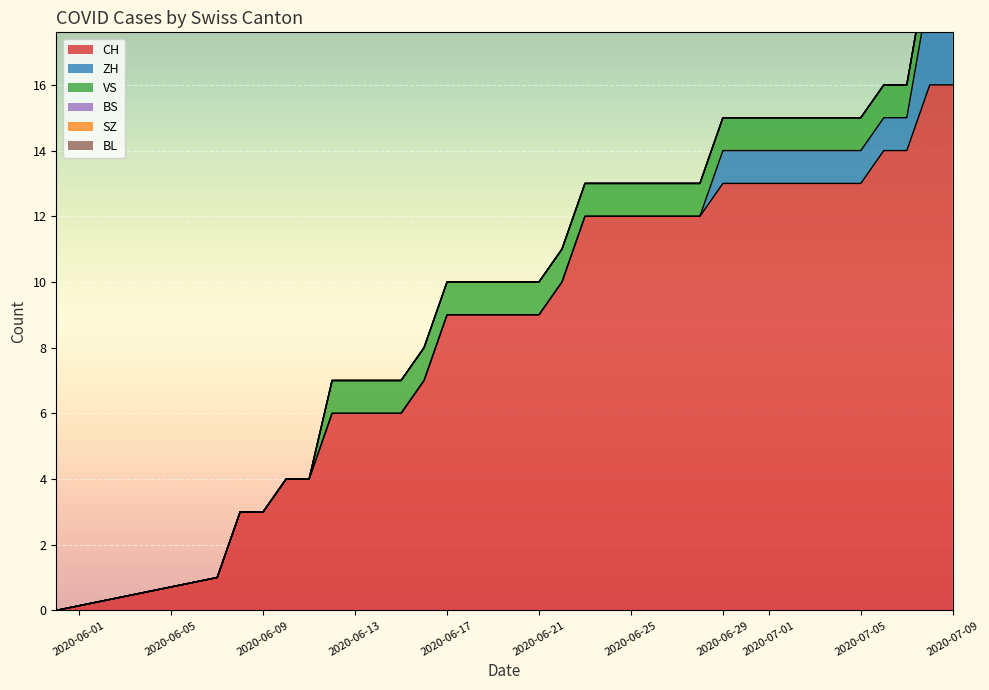

What is the highest value of the CH series?

16